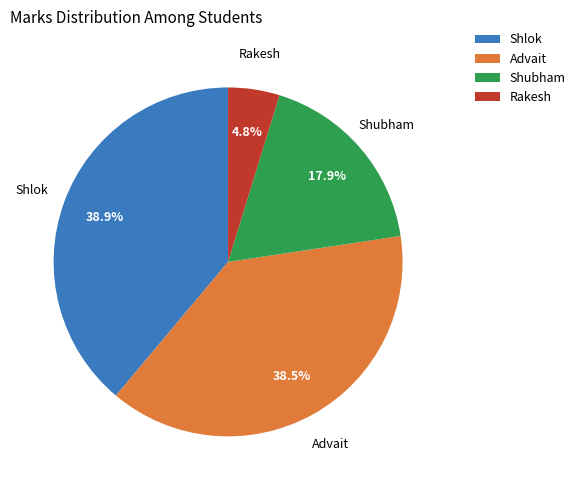

To the nearest percent, what is the combined percentage of Shlok and Advait?

77%